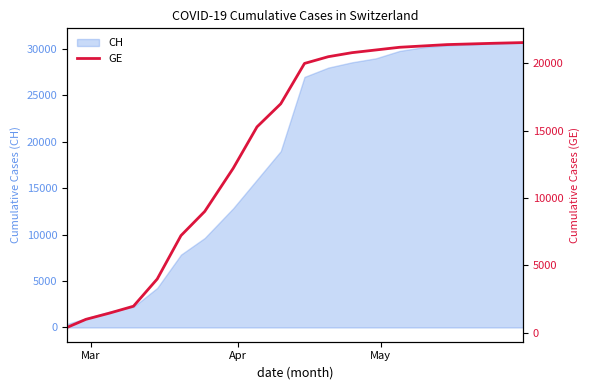

How many data points does each series have?

20